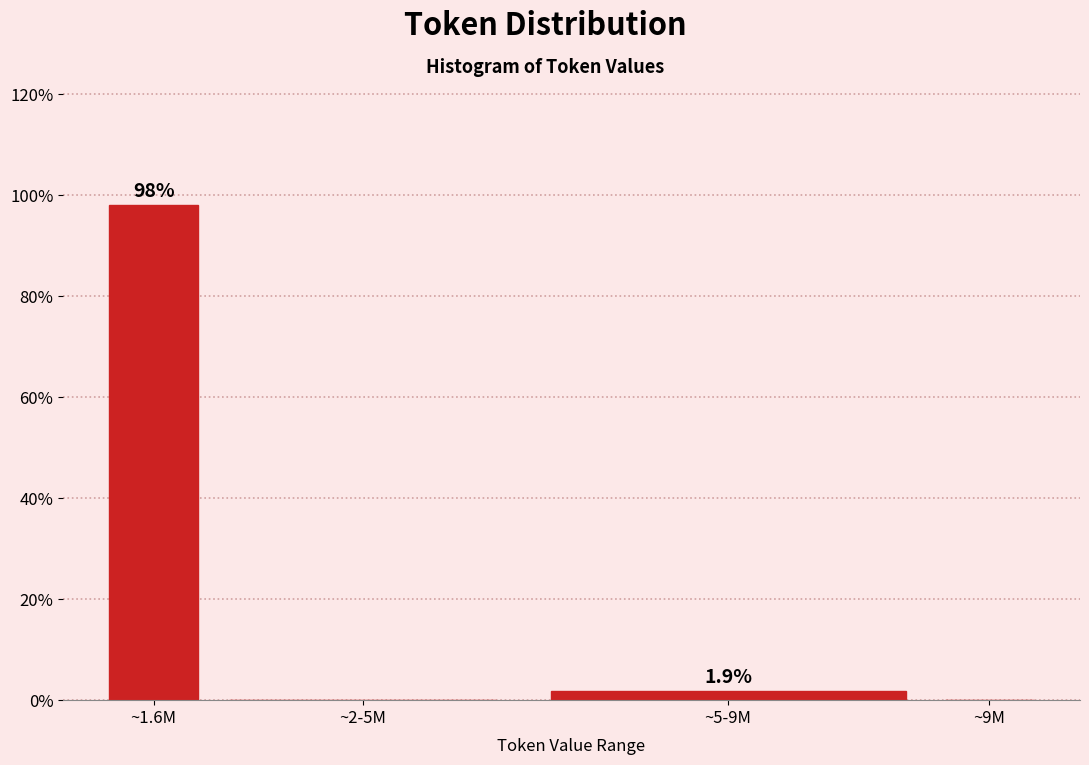

Reading right to left, extract all data points from this chart.

~9M=0.0	~5-9M=1.9	~2-5M=0.0	~1.6M=98.1